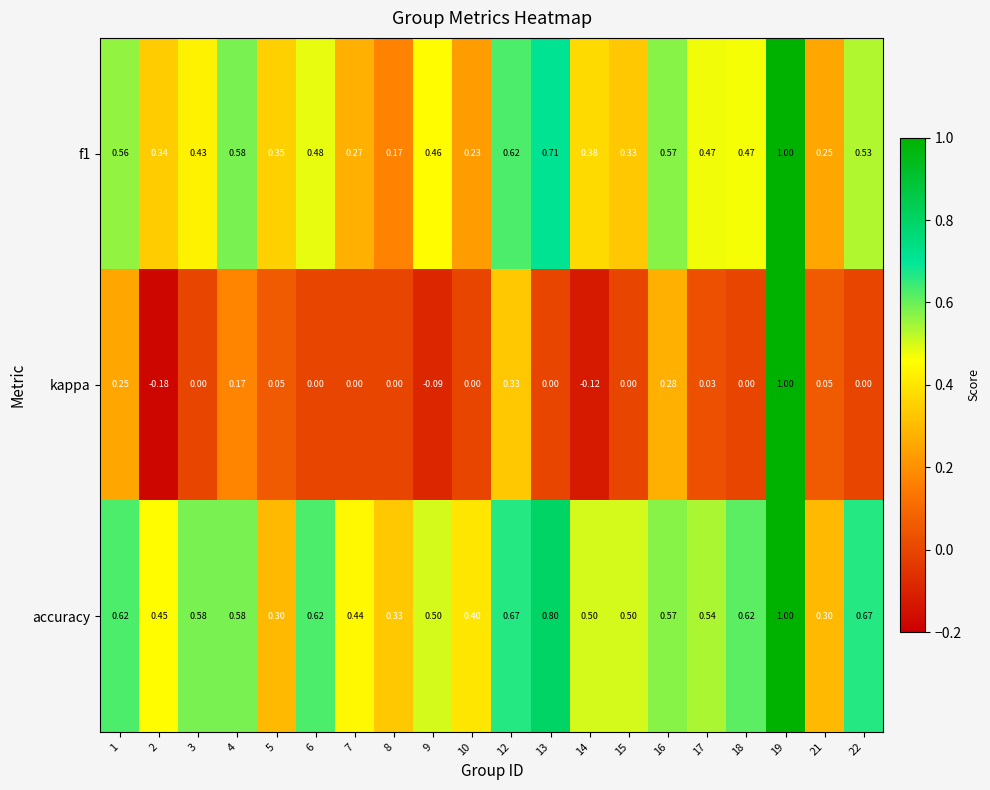

Which series has the largest total across all categories?

accuracy